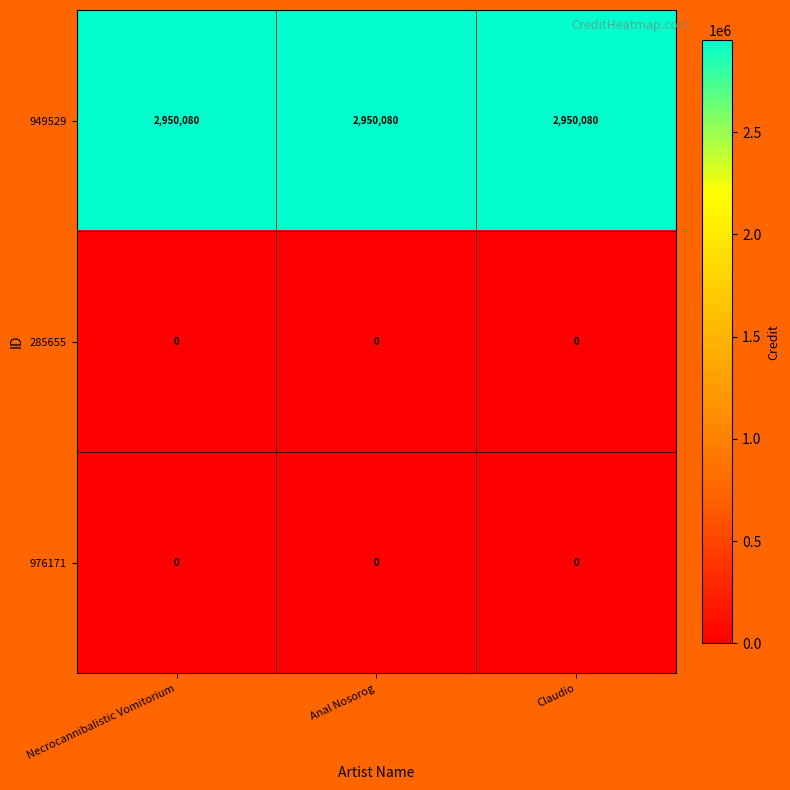

What is the highest value of the 949529 series?

2950080